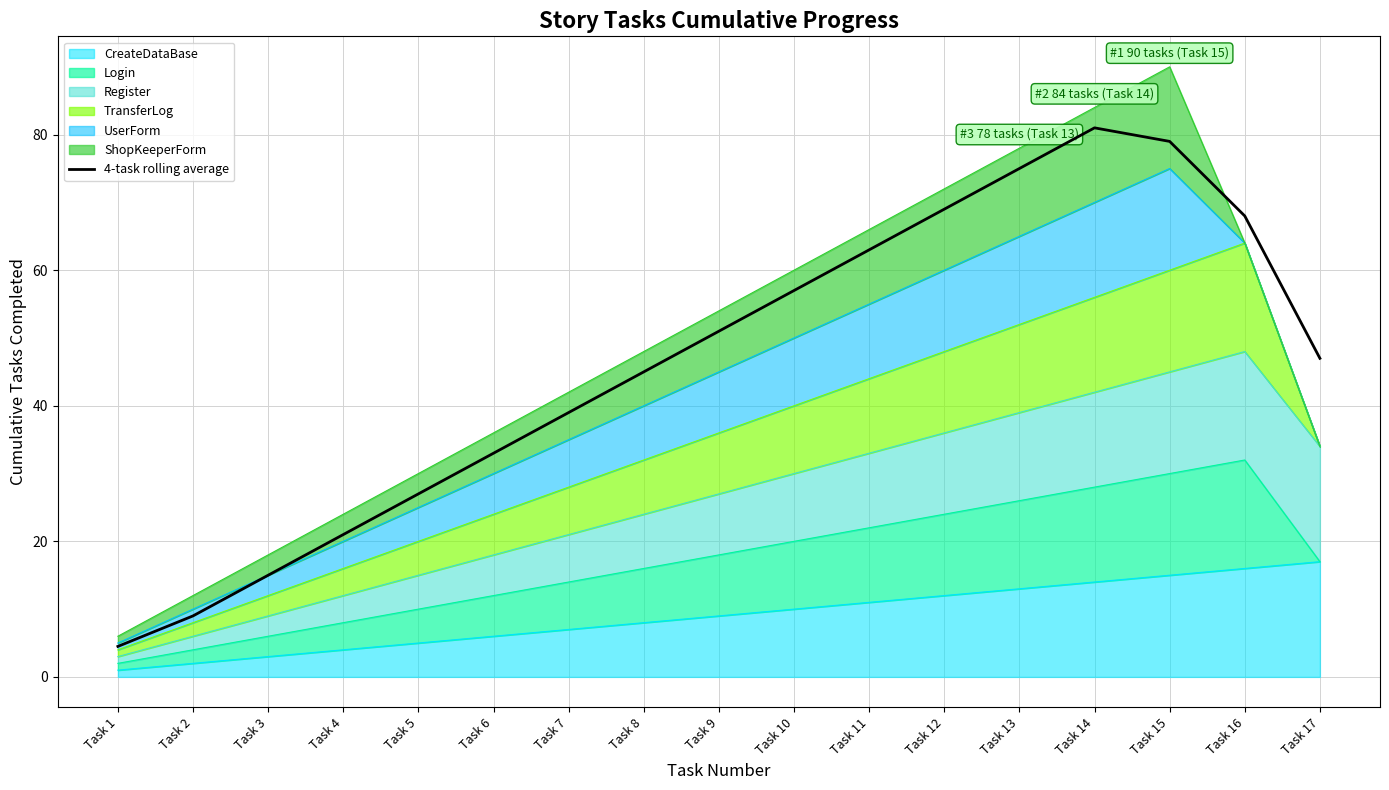

Where does the data first go above 47?

Task 9